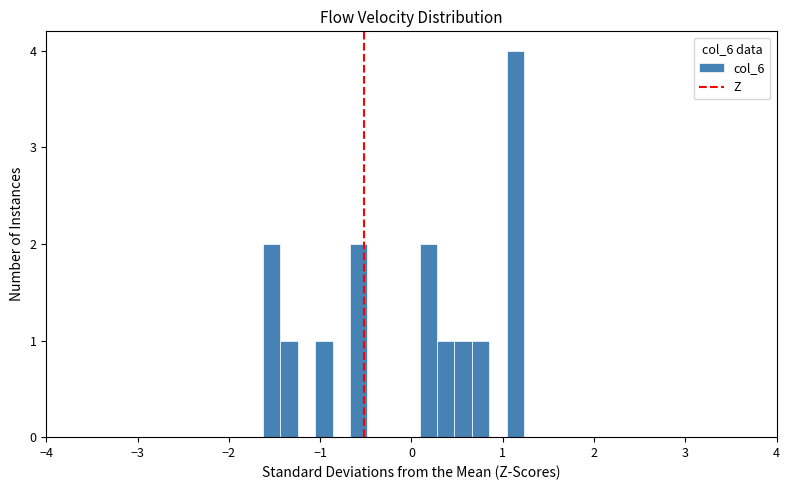

Around what value on the x-axis is the tallest bar? Give the approximate position of its centre, as read against the axis.

1.1